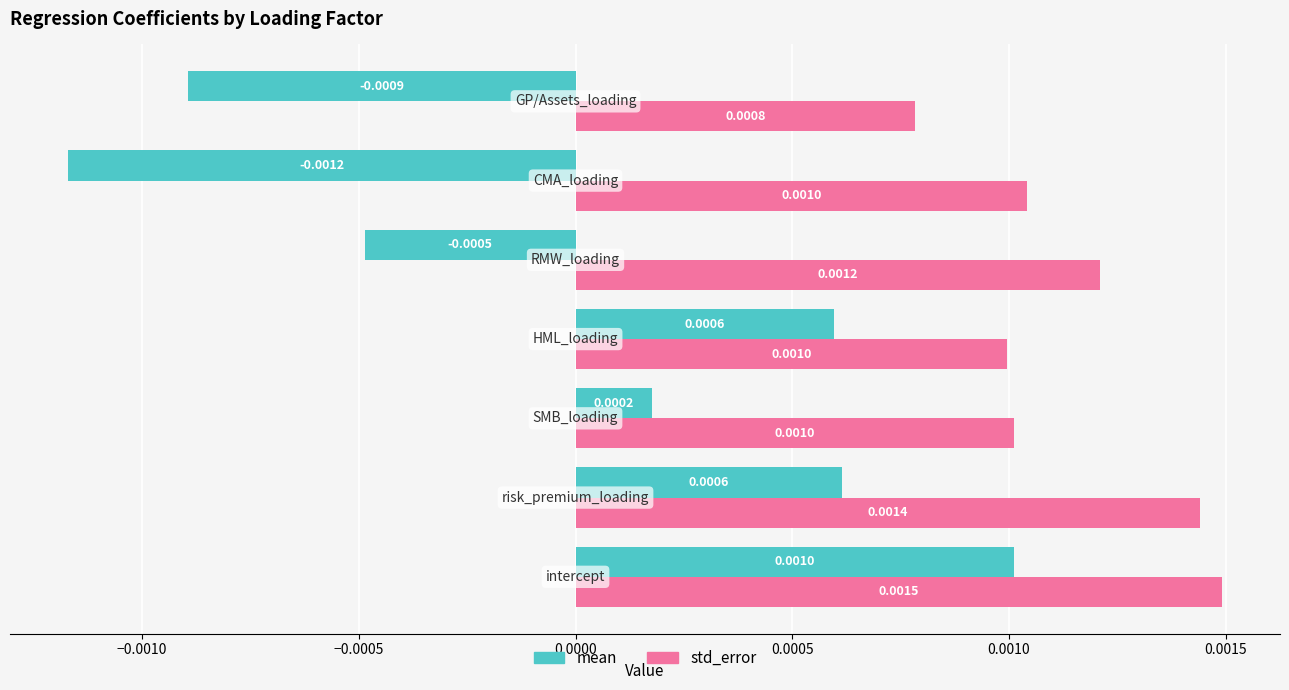

Rank the series by their average value, from lowest to highest.

mean, std_error